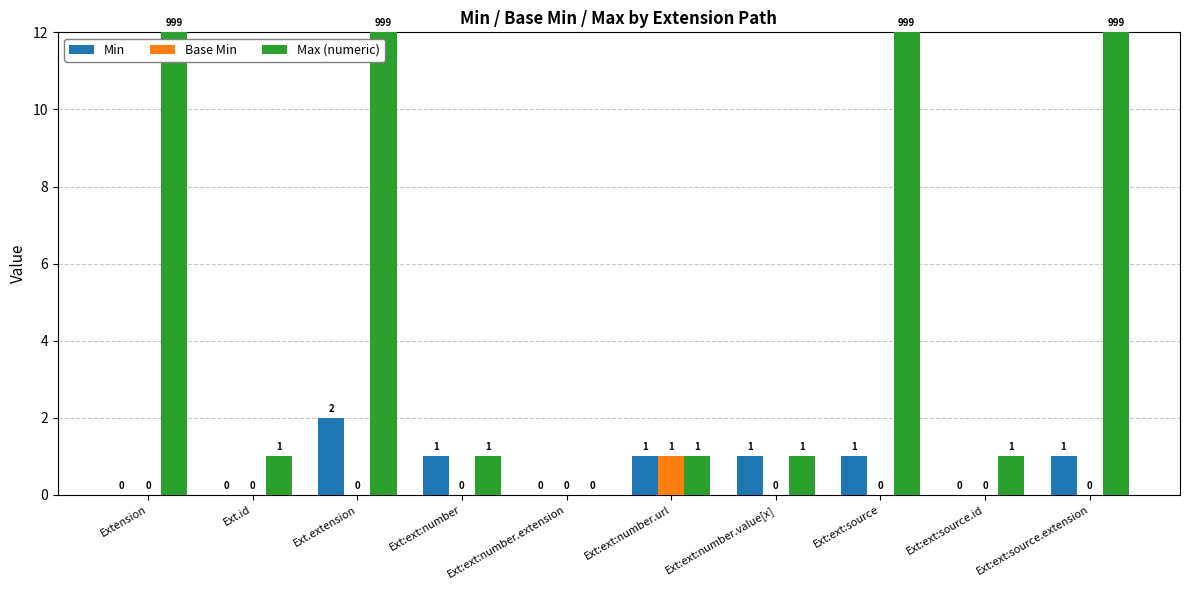

Reading left to right, extract all data points from this chart.

Min: Extension=0	Ext.id=0	Ext.extension=2	Ext:ext:number=1	Ext:ext:number.extension=0	Ext:ext:number.url=1	Ext:ext:number.value[x]=1	Ext:ext:source=1	Ext:ext:source.id=0	Ext:ext:source.extension=1
Base Min: Extension=0	Ext.id=0	Ext.extension=0	Ext:ext:number=0	Ext:ext:number.extension=0	Ext:ext:number.url=1	Ext:ext:number.value[x]=0	Ext:ext:source=0	Ext:ext:source.id=0	Ext:ext:source.extension=0
Max (numeric): Extension=12	Ext.id=1	Ext.extension=12	Ext:ext:number=1	Ext:ext:number.extension=0	Ext:ext:number.url=1	Ext:ext:number.value[x]=1	Ext:ext:source=12	Ext:ext:source.id=1	Ext:ext:source.extension=12